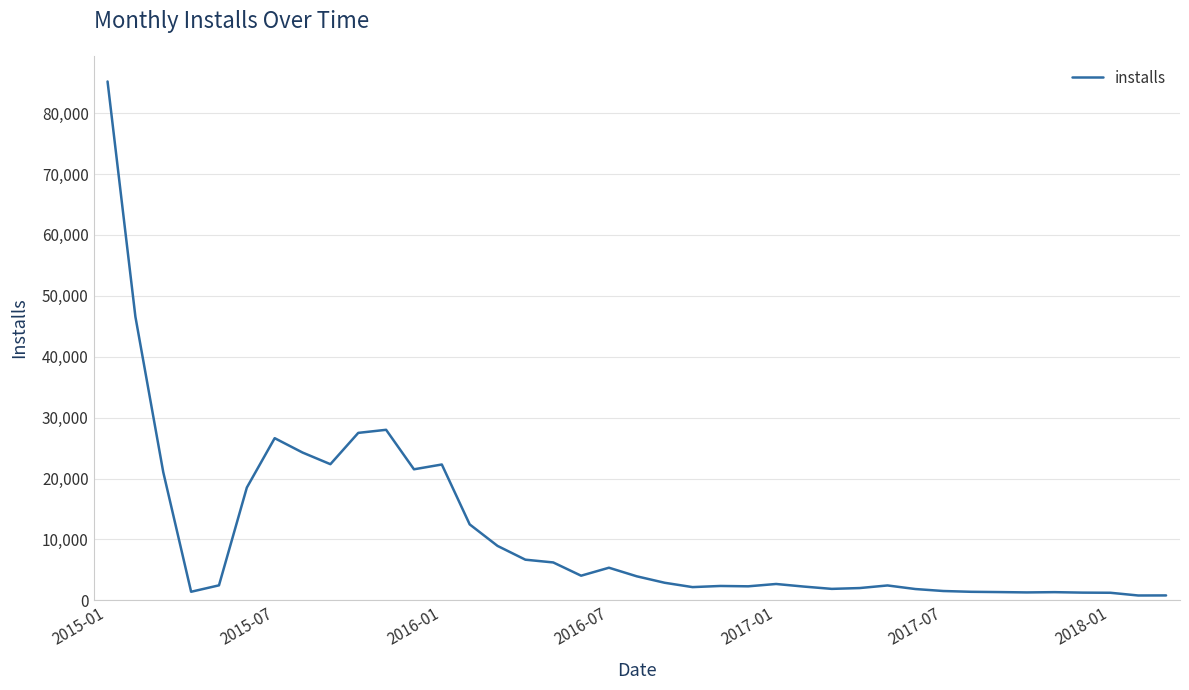

What is the maximum value shown in the chart?

85204